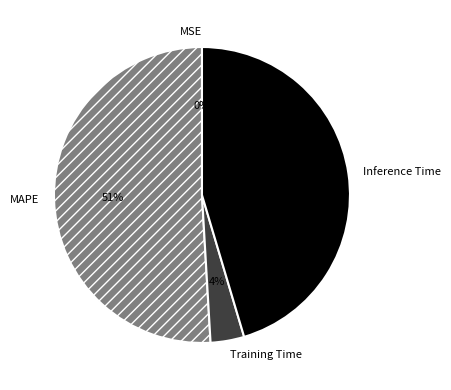

Is it true that Training Time is 16% of the pie?

False